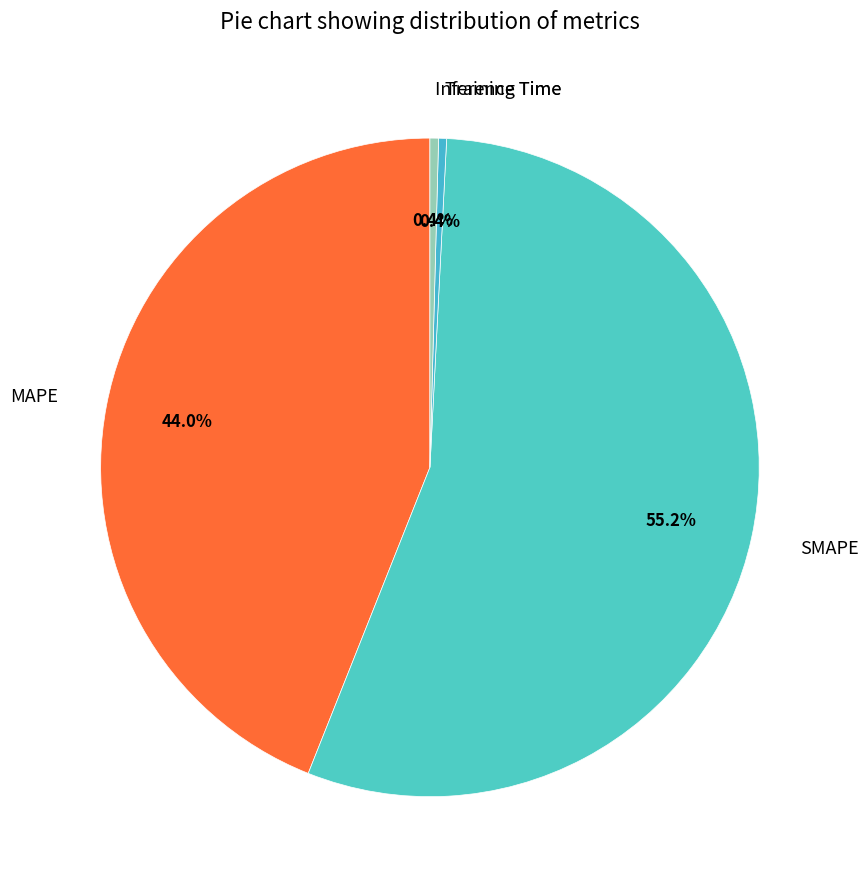

What is the largest slice in the pie chart?

SMAPE